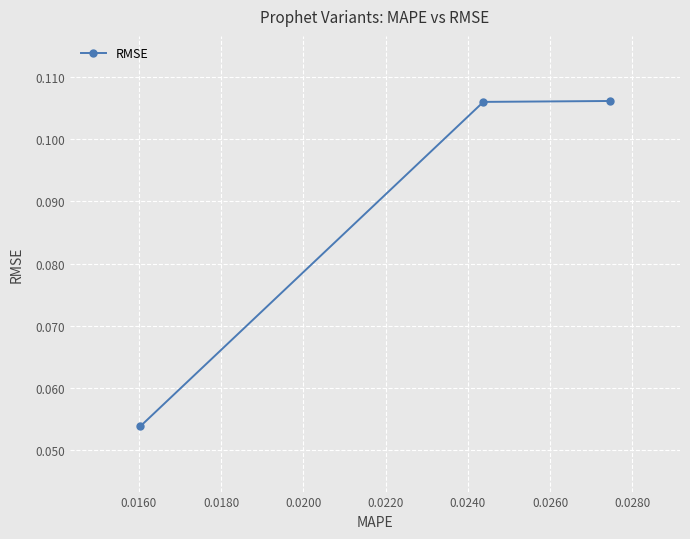

What is the sum of all values?

0.3